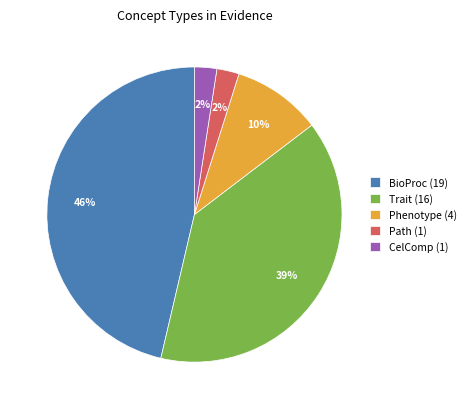

Is it true that BioProc is 41% of the pie?

False